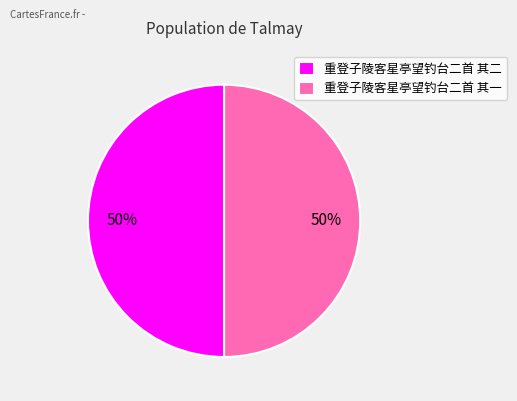

What is the ratio of the value at 重登子陵客星亭望钓台二首 其二 to the value at 重登子陵客星亭望钓台二首 其一?

1.0